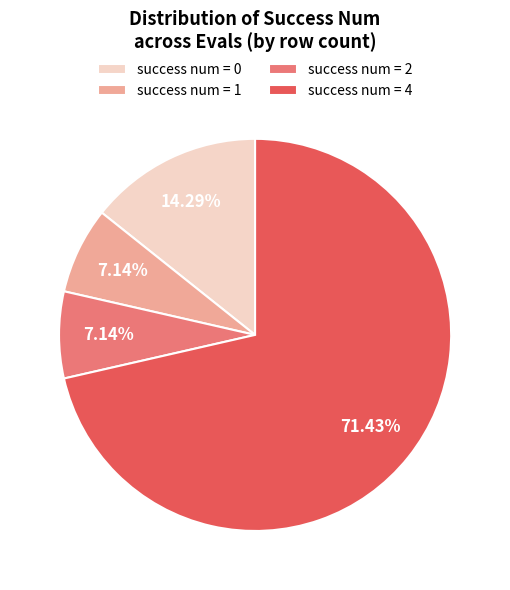

What is the ratio of the value at success num = 1 to the value at success num = 2?

1.0